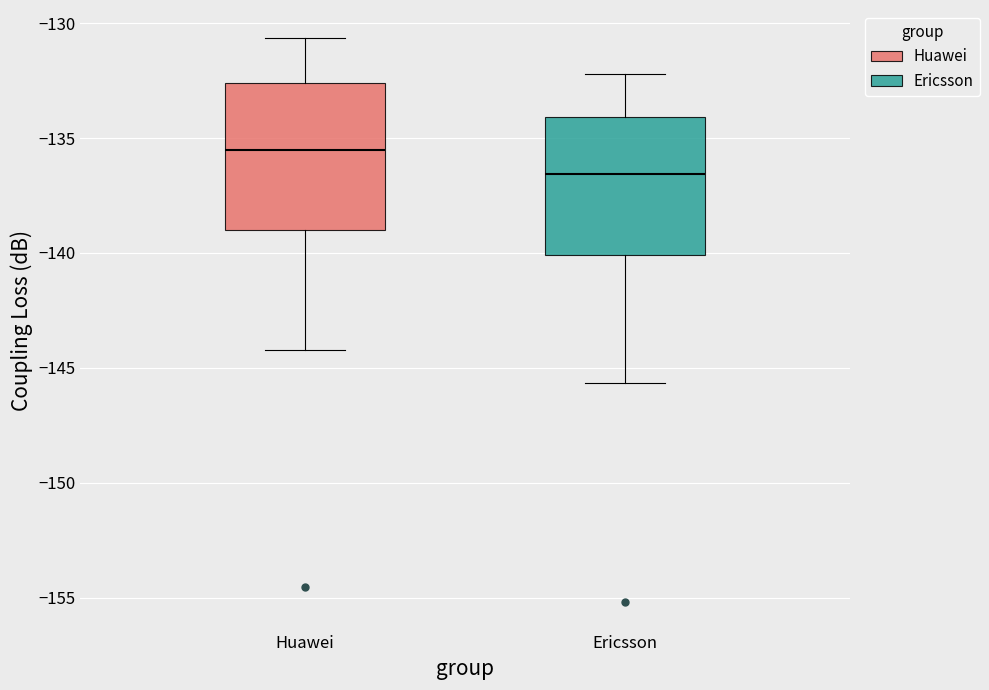

Reading left to right, transcribe this box plot: for each box, give where its median line is, the range the box spans, and where its two whiskers end, as read against the y-axis. The values are not printed on the chart, so give them approximately, as read against the axis.

Huawei: median -135.5, box -139.0 to -132.5, whiskers -144.0 to -130.5
Ericsson: median -136.5, box -140.0 to -134.0, whiskers -145.5 to -132.0